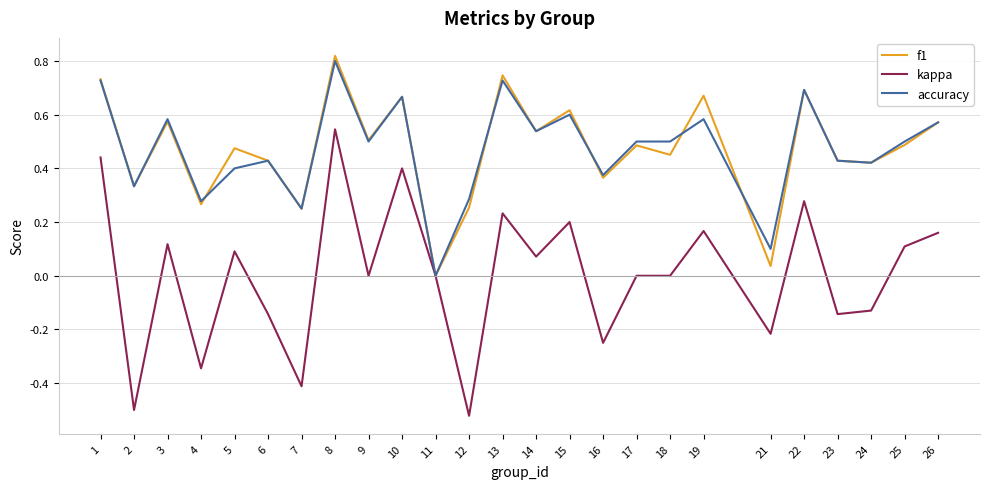

Which category has the highest value across all series?

8